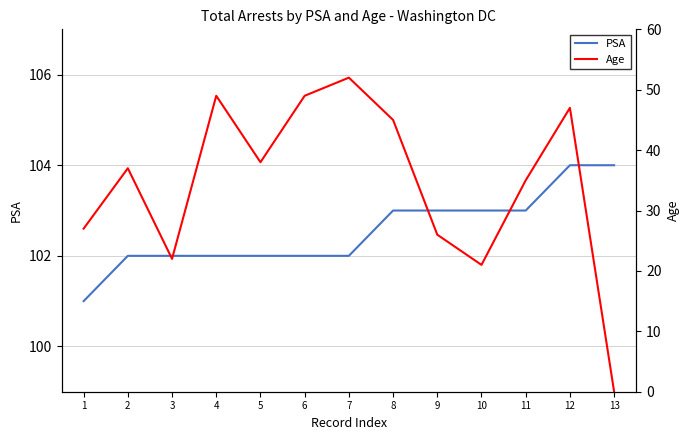

Is this an area chart (filled region under the line)?

No